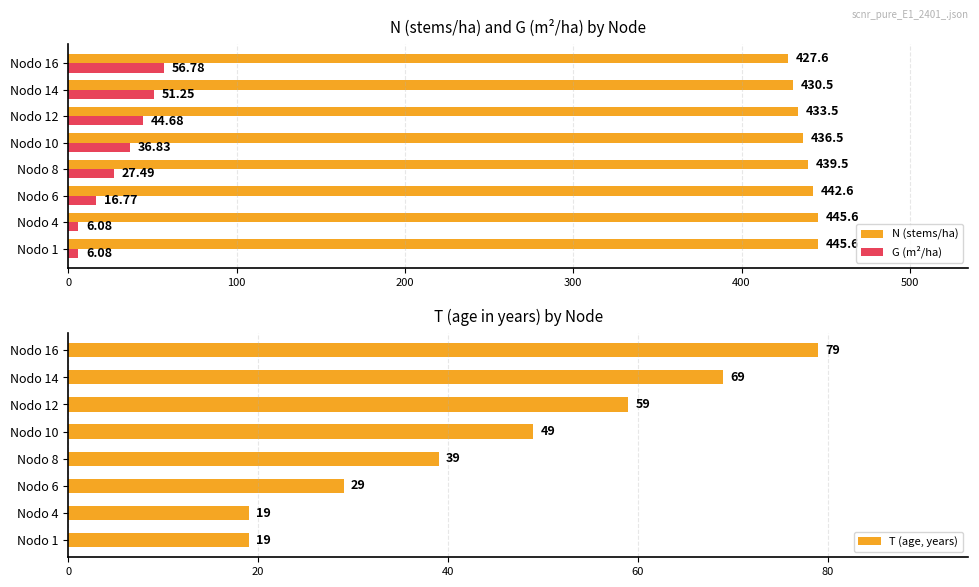

What is the average value of the T (age, years) series?

45